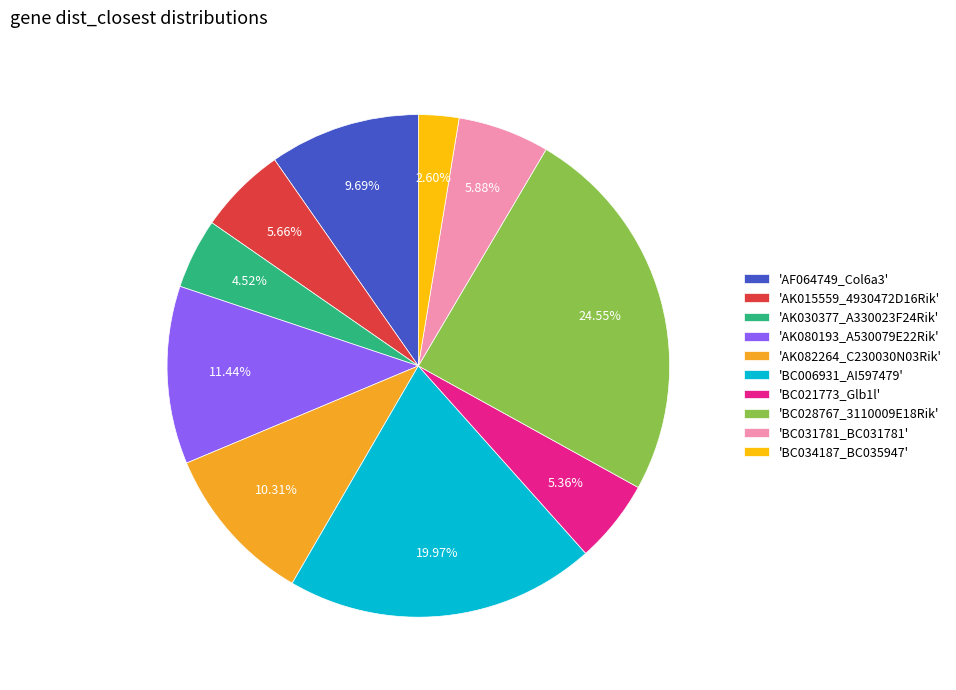

What is the ratio of the value at 'BC006931_AI597479' to the value at 'BC028767_3110009E18Rik'?

0.8